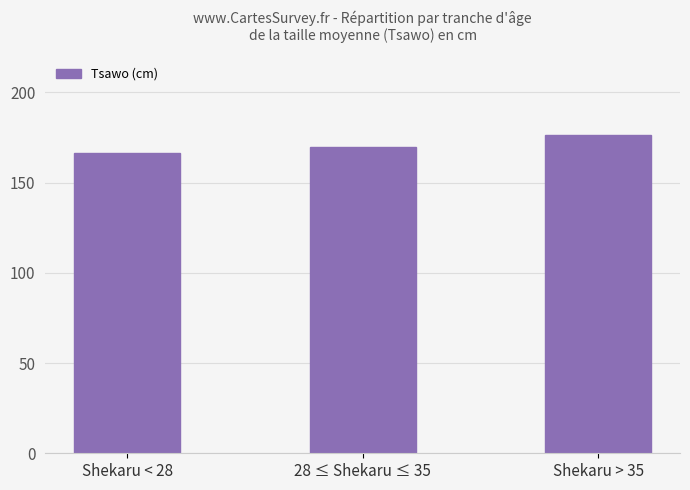

What is the average value?

170.8